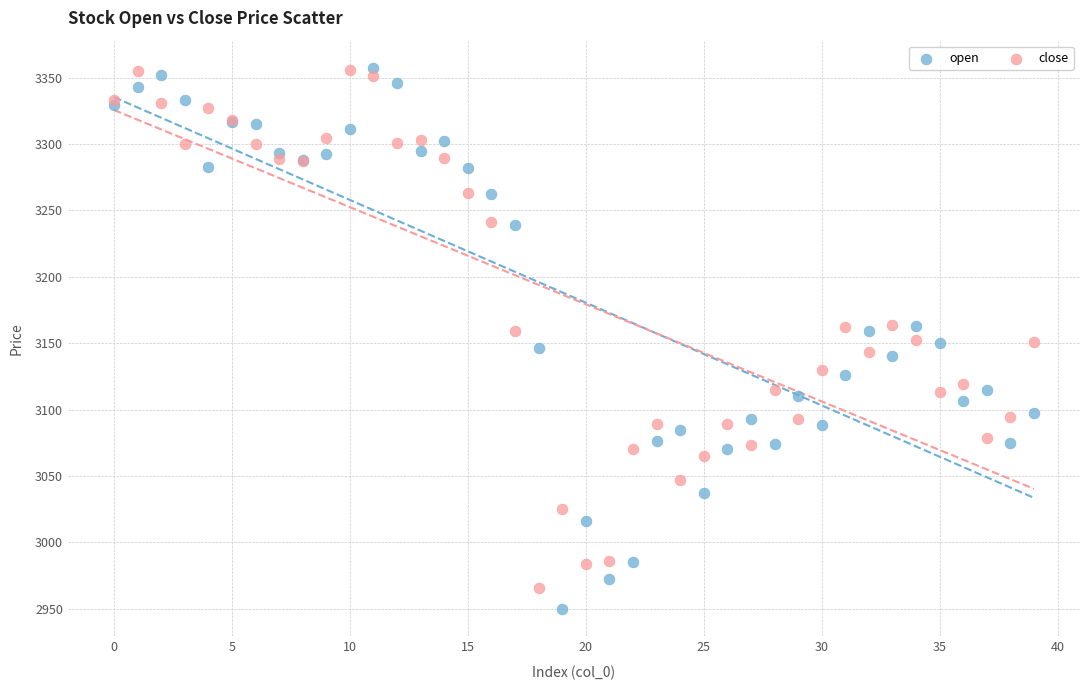

What are all the series names shown in the legend?

open, close